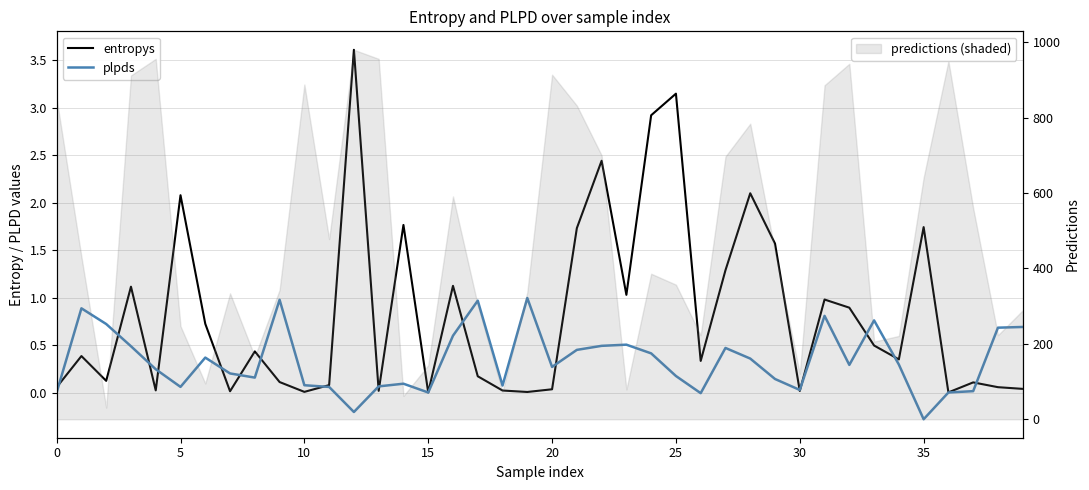

What is the highest value of the plpds series?

1.0